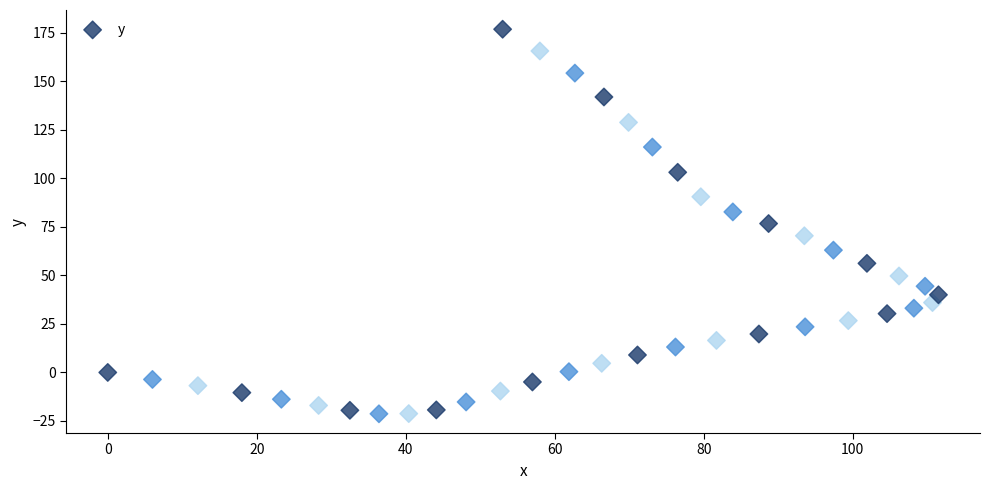

What is the range of X values (max minus min)?

111.5